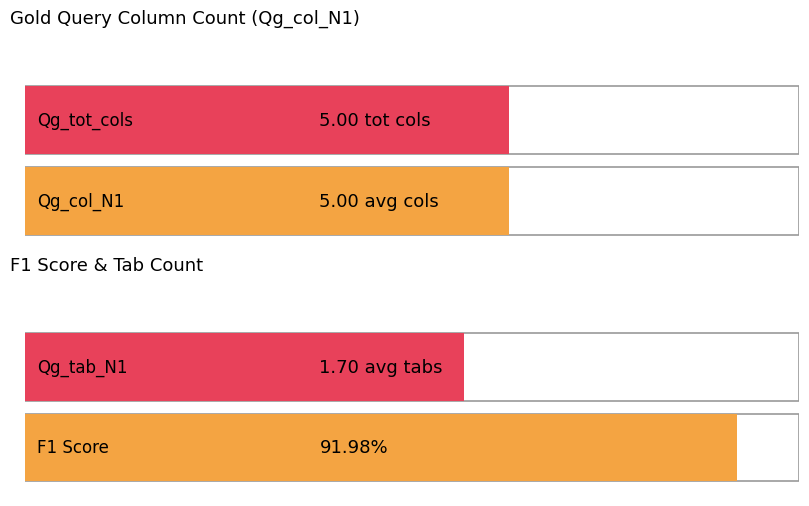

Which series has the largest total across all categories?

Qg_col_N1